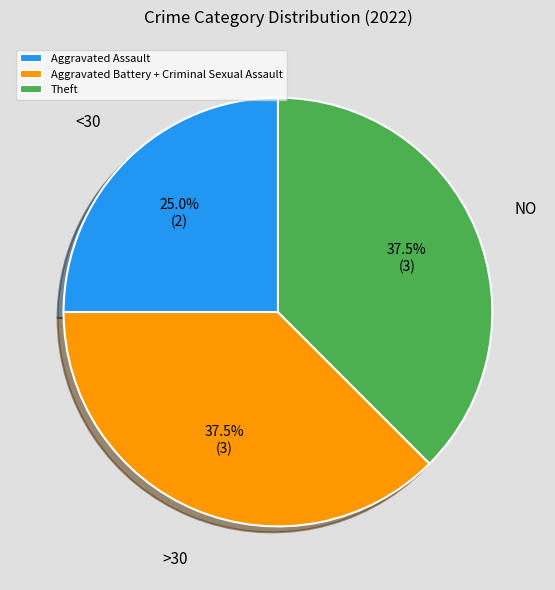

Does any single category account for the majority?

No